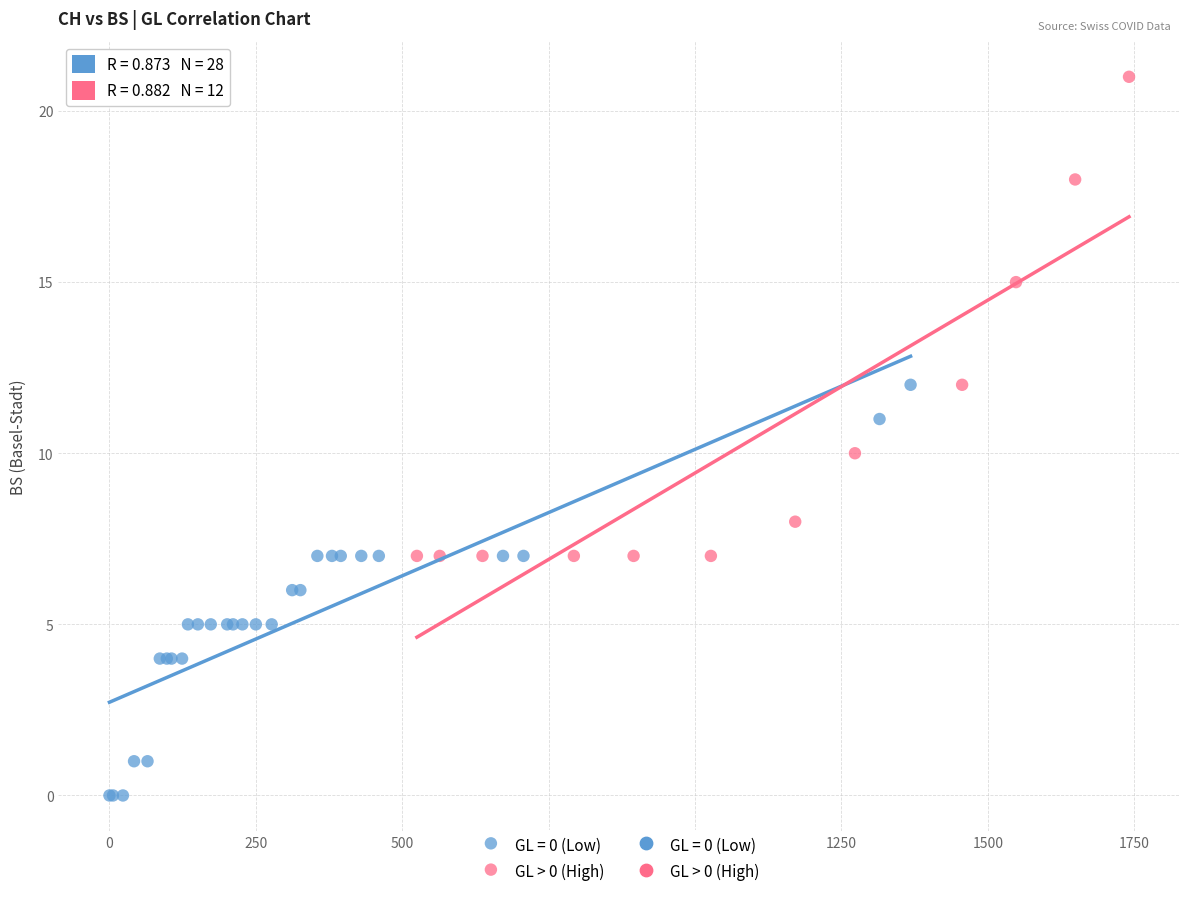

Which series contains the highest Y value?

GL > 0 (High)